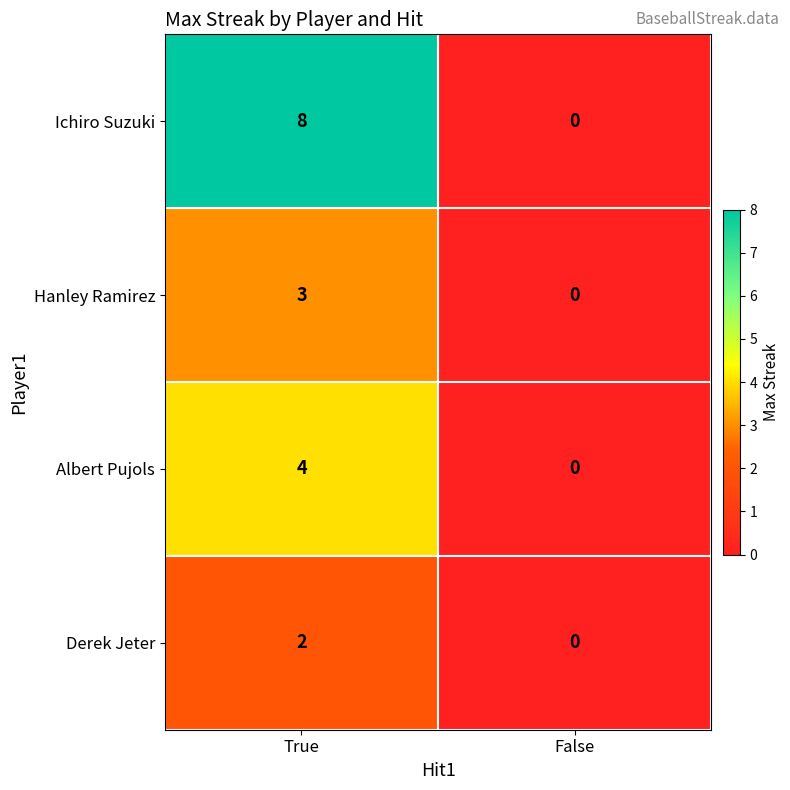

What is the difference between the Hanley Ramirez values at True and False?

3